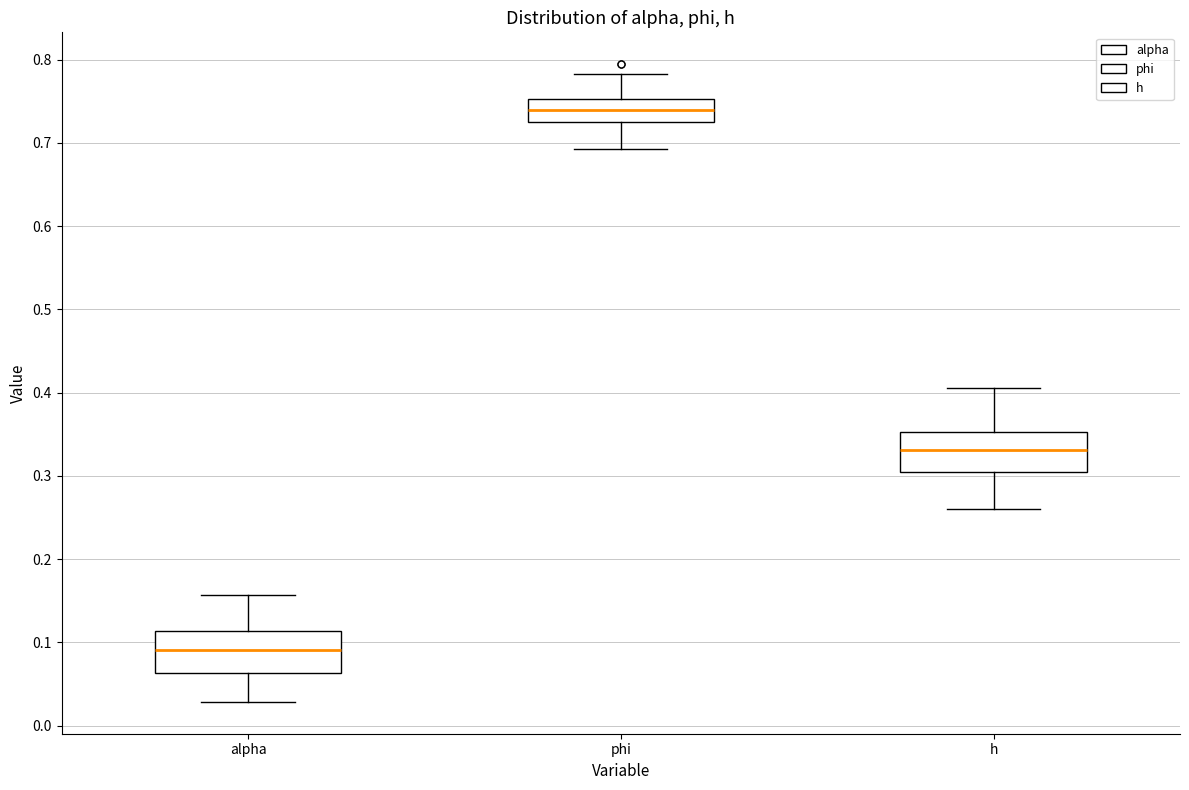

Where is the lower edge of the box for phi on the y-axis? The values are not printed on the chart, so give them approximately, as read against the axis.

0.73